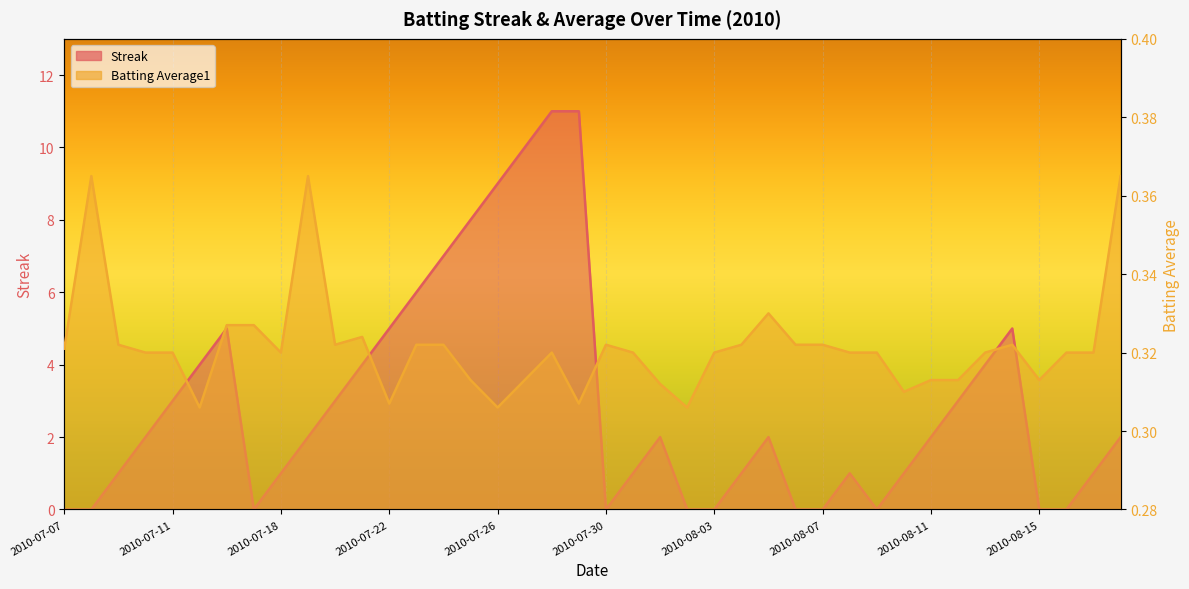

What is the difference between the second highest and second lowest values in the Batting Average1 series?

0.1